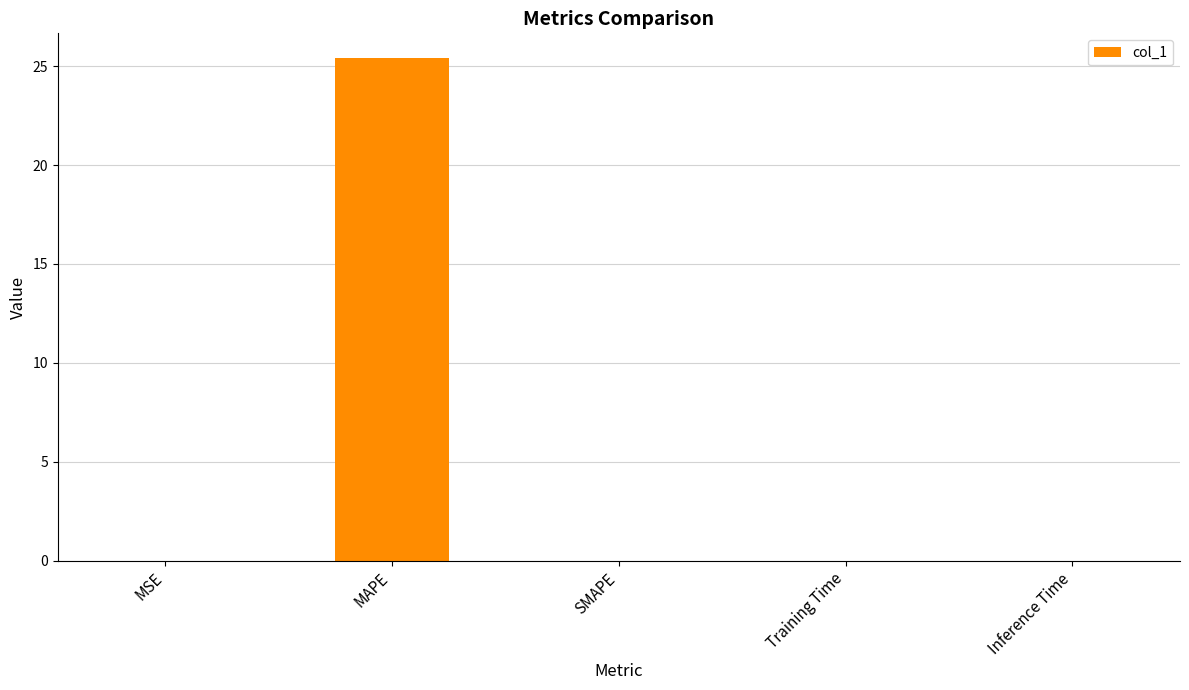

At which category does the chart reach its peak across all series?

MAPE